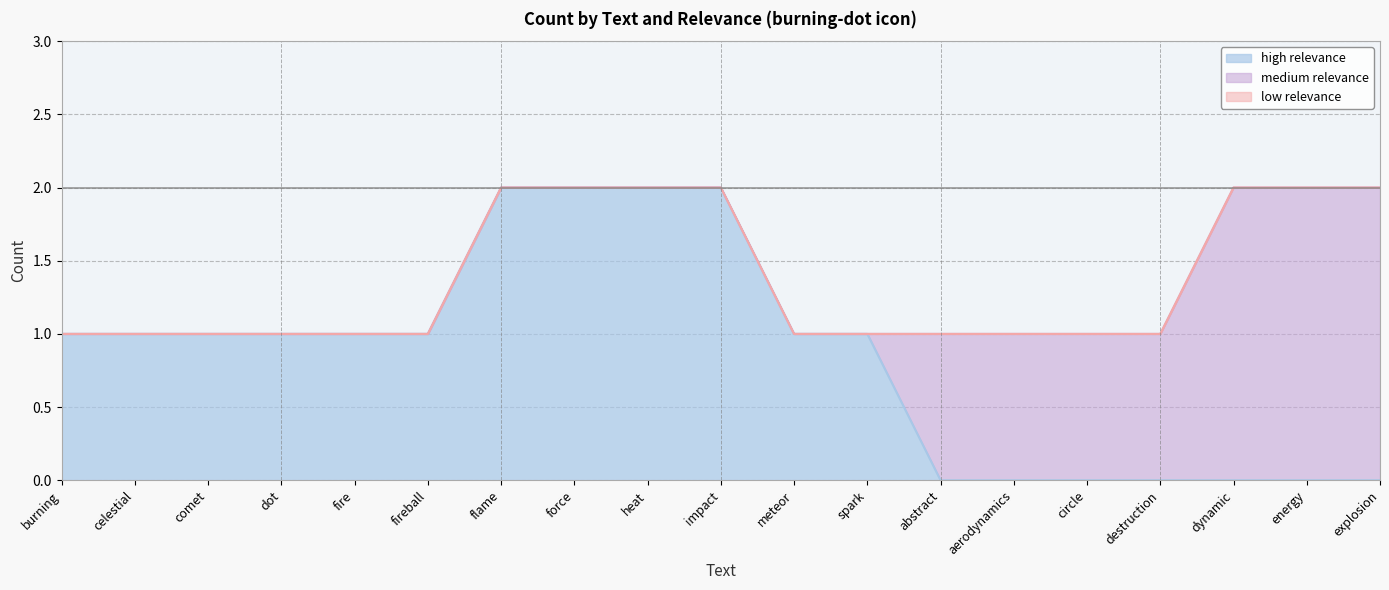

Reading left to right, what are all the values shown in this chart?

high relevance: 1	1	1	1	1	1	2	2	2	2	1	1	0	0	0	0	0	0	0
medium relevance: 0	0	0	0	0	0	0	0	0	0	0	0	1	1	1	1	2	2	2
low relevance: 0	0	0	0	0	0	0	0	0	0	0	0	0	0	0	0	0	0	0